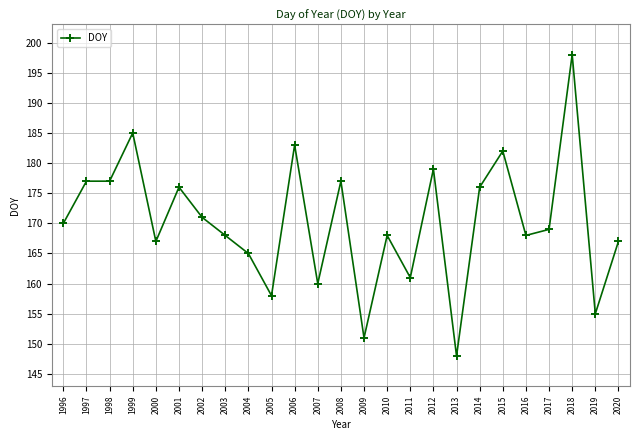

Is it true that the value at 2016 is 168?

True